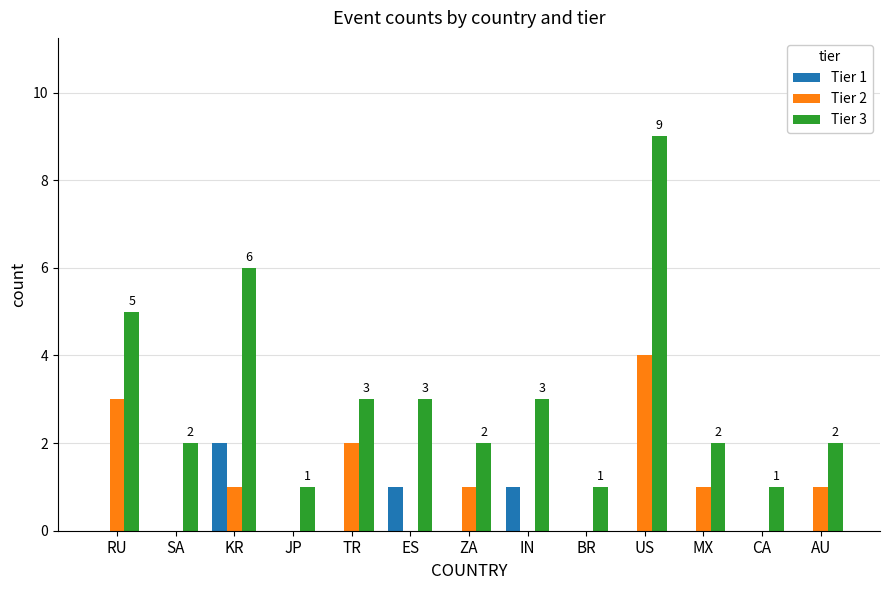

Between RU and ZA, which series saw the biggest shift?

Tier 3